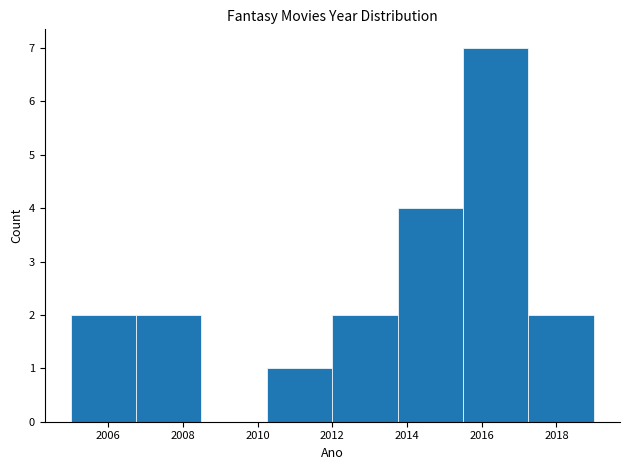

Reading left to right, list every bar in this chart as the range it spans on the x-axis followed by its height. Neither the bar edges nor the heights are printed on the chart, so give them approximately, as read against the axes.

2005.00 to 2006.75: 2
2006.75 to 2008.50: 2
2008.50 to 2010.25: 0
2010.25 to 2012.00: 1
2012.00 to 2013.75: 2
2013.75 to 2015.50: 4
2015.50 to 2017.25: 7
2017.25 to 2019.00: 2